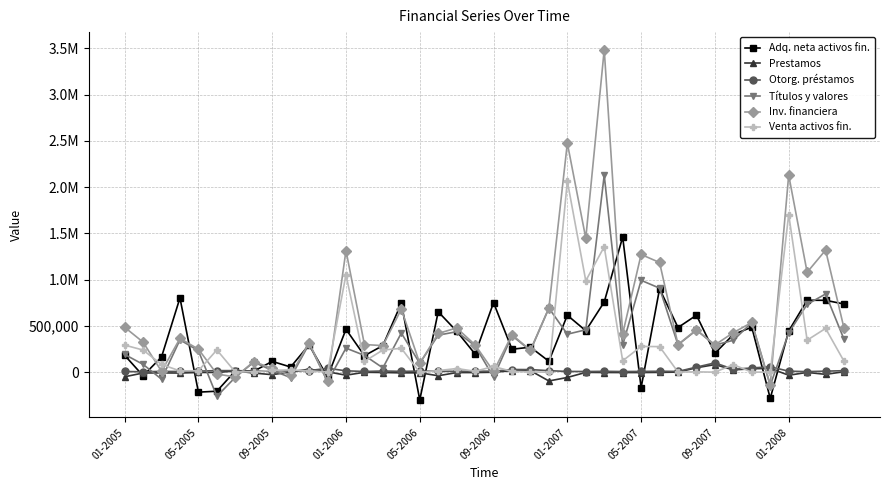

How many times do Títulos y valores and Venta activos fin. cross each other?

15